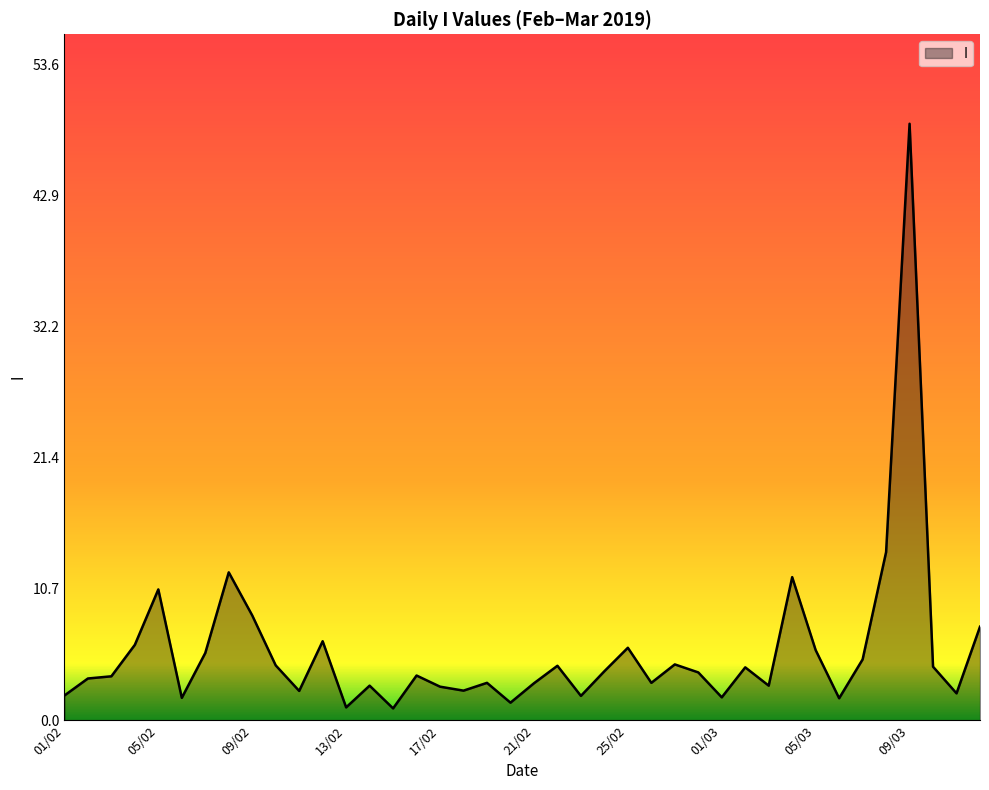

What is the maximum value shown in the chart?

48.7